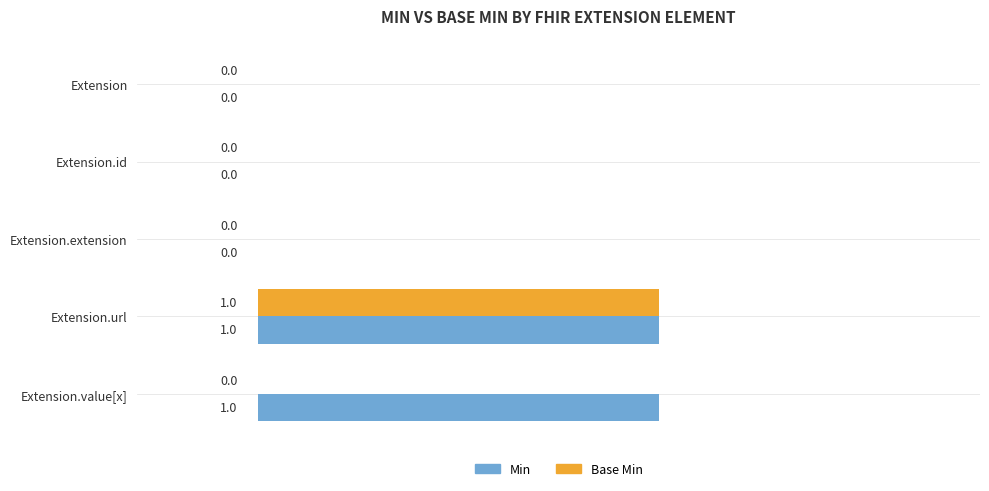

At which category is the sum across all series the highest?

Extension.url